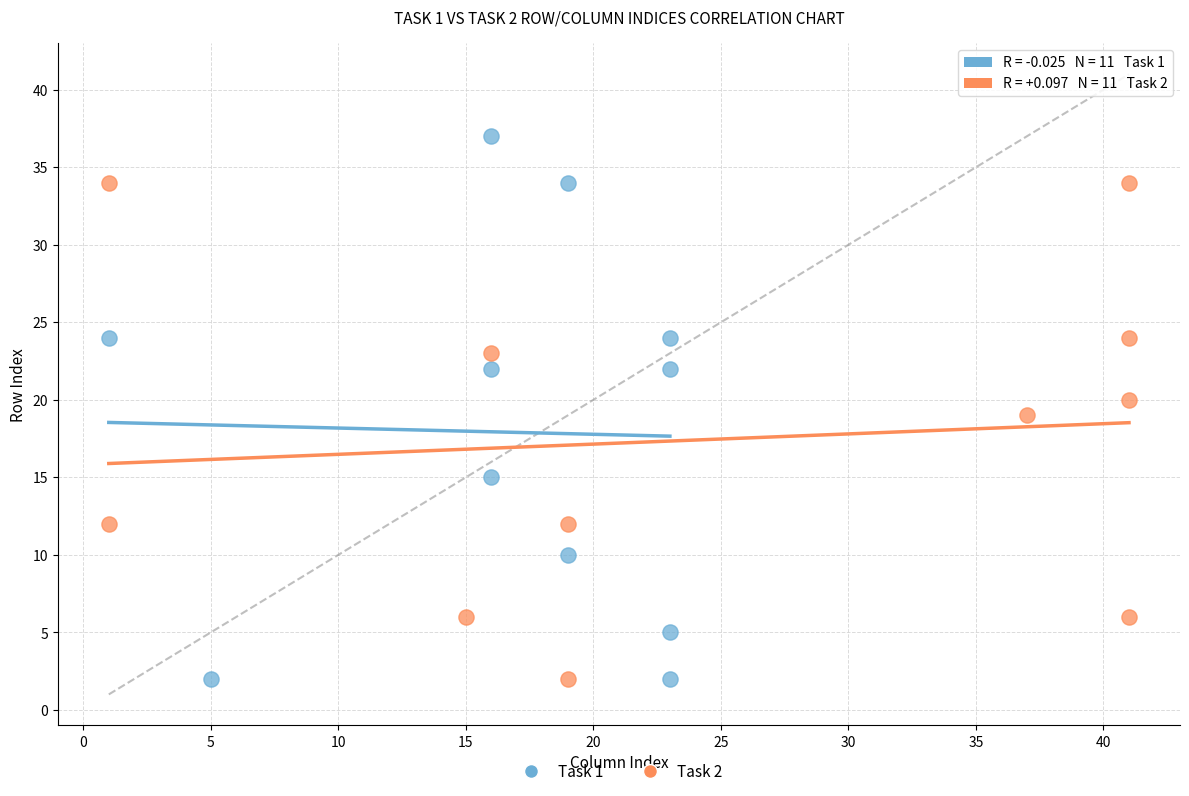

Which series has the largest Y range (max minus min)?

Task 1